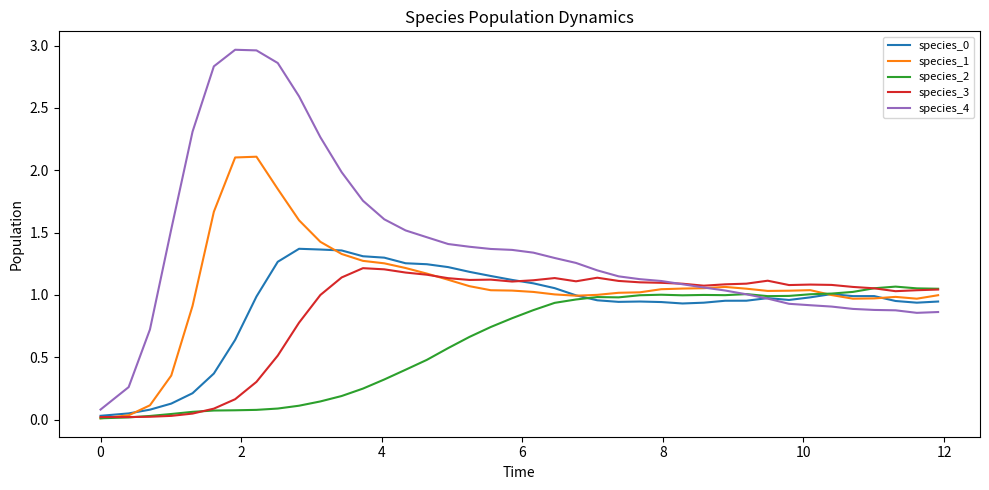

Which series has the widest spread of values?

species_4